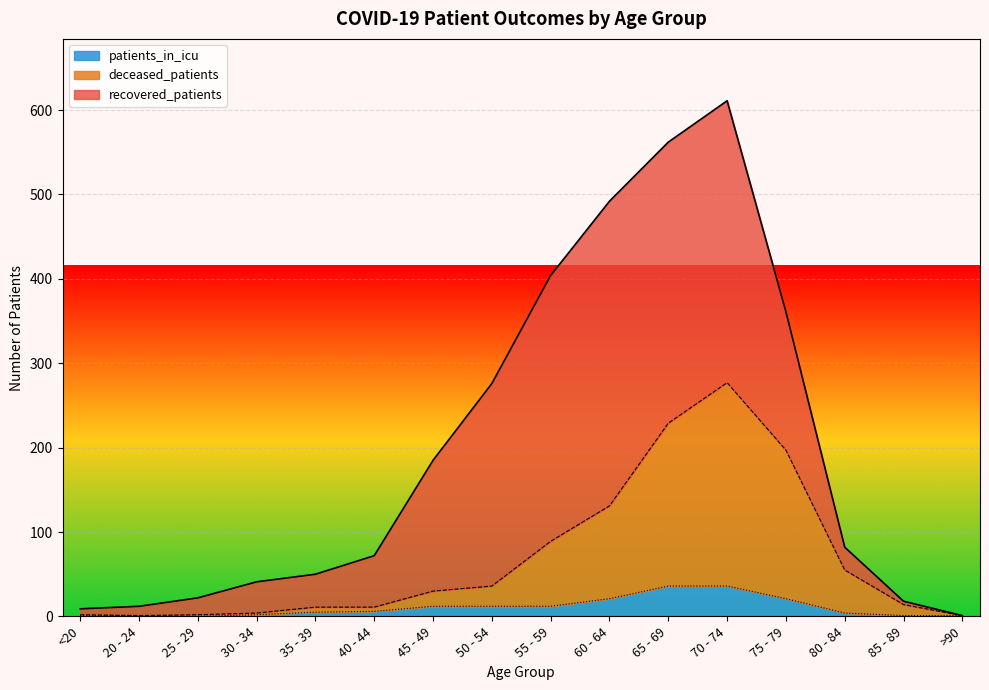

Where does the deceased_patients series first go above 30?

50 - 54